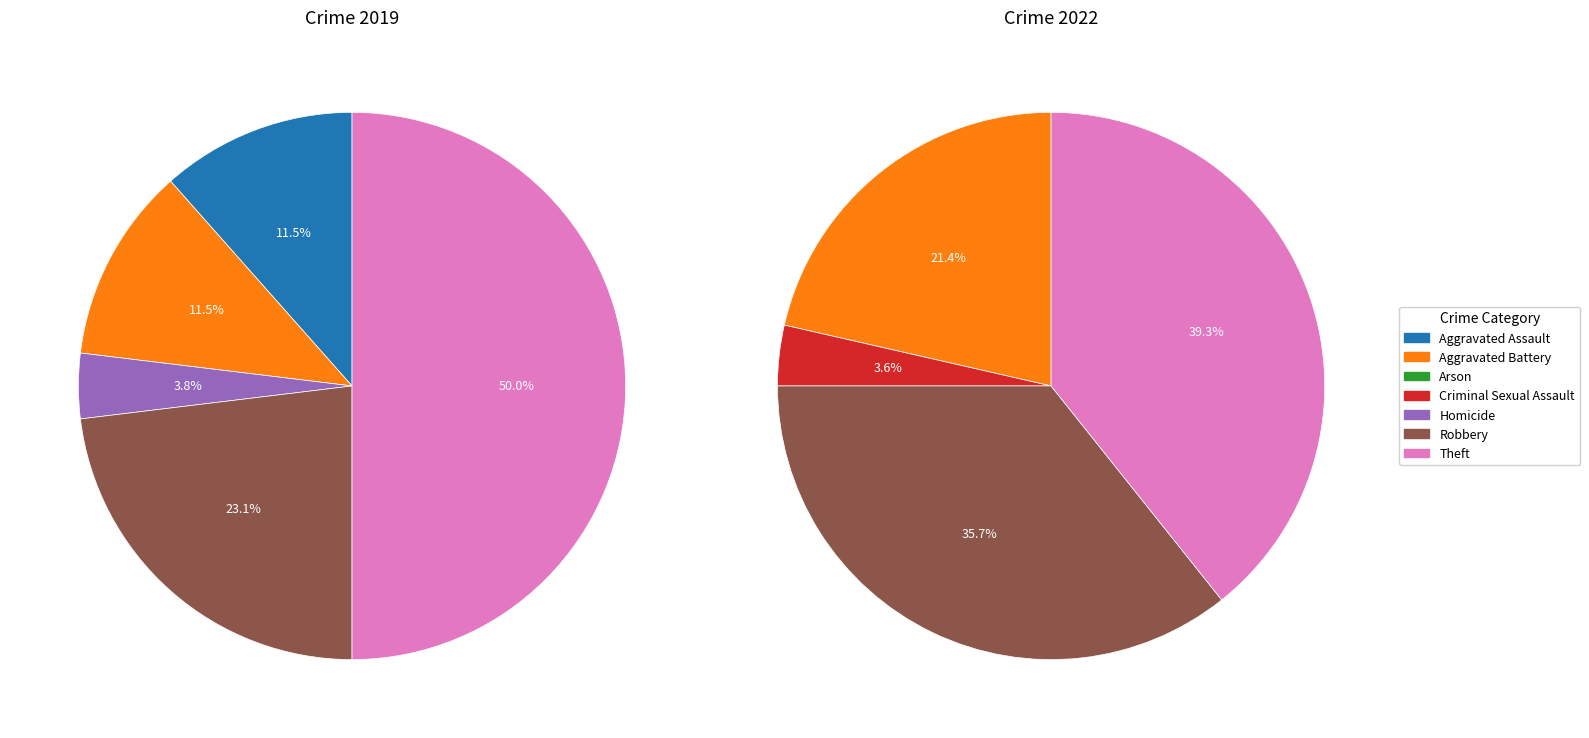

Which series has the largest range (max minus min)?

values_2019